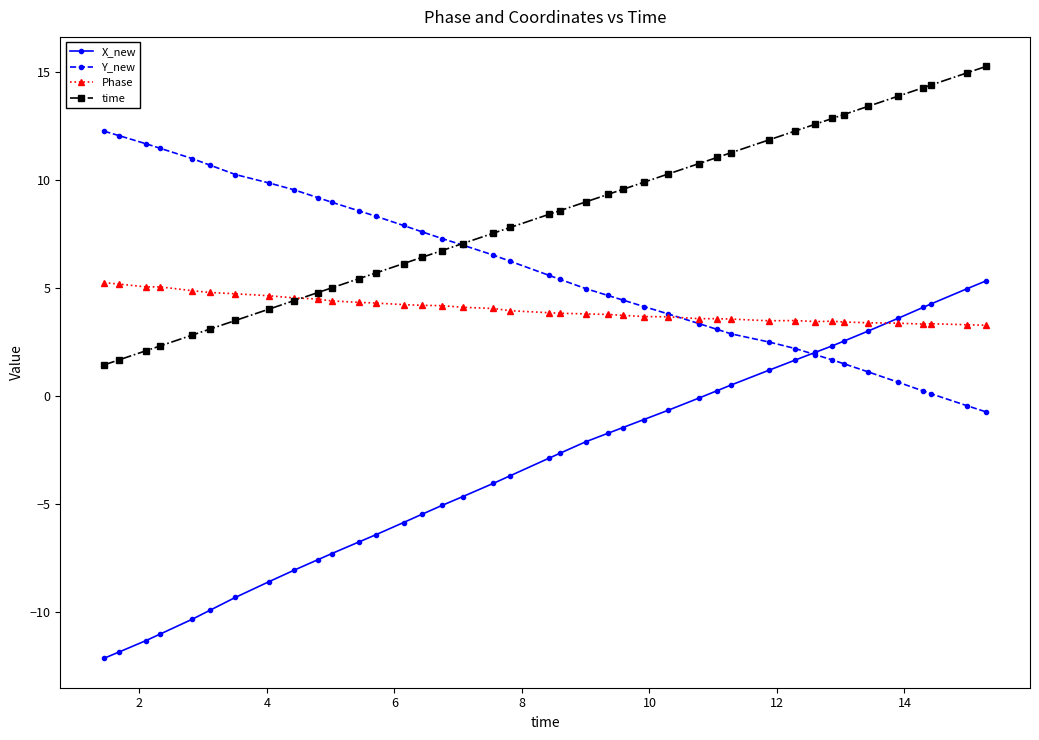

How many values in the time series exceed 8?

21